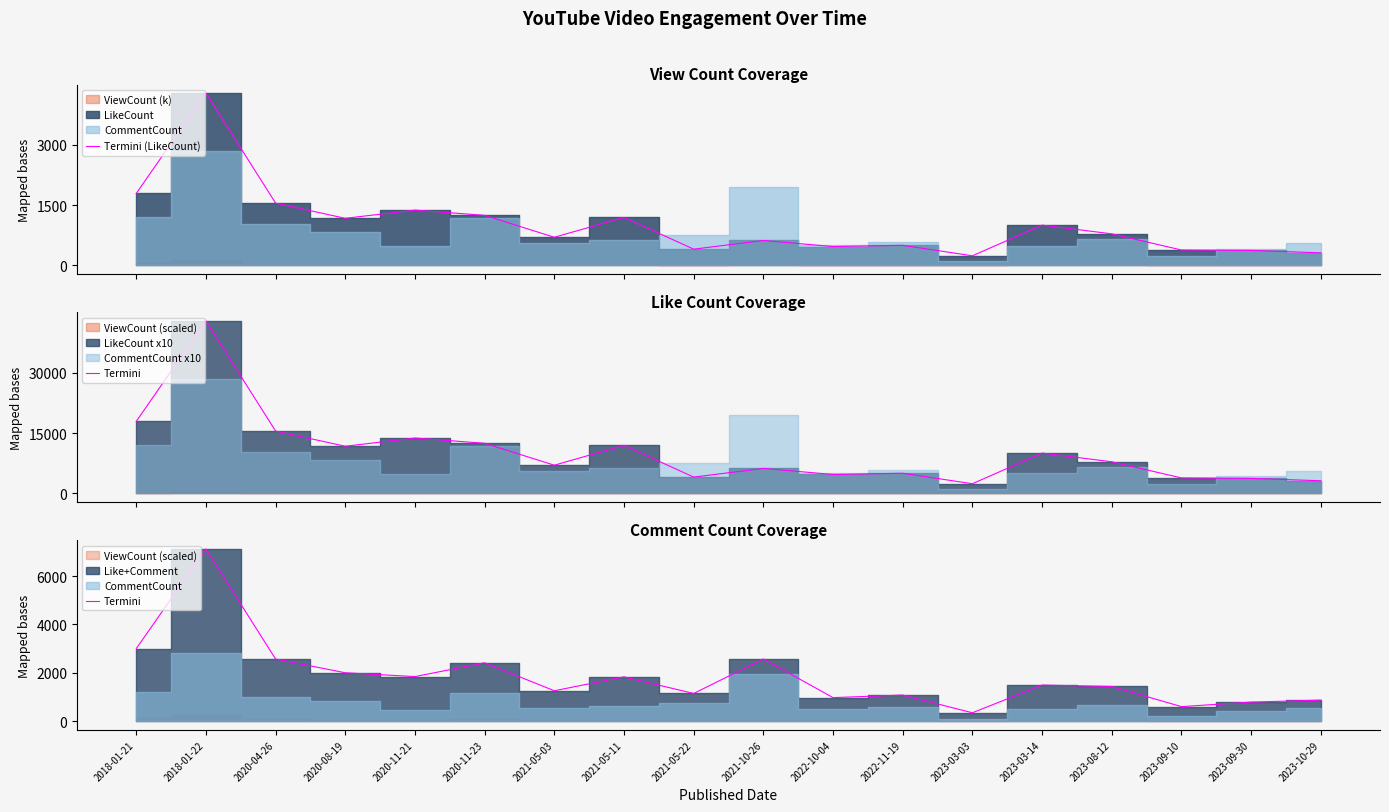

Where is the first local minimum for Termini?

2020-11-21